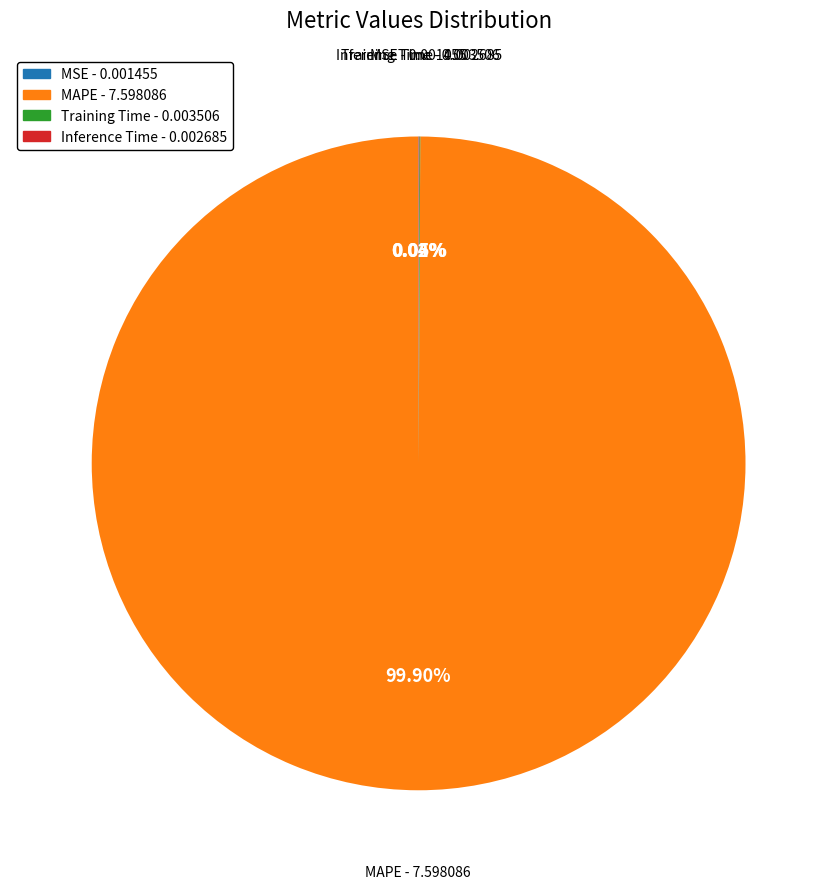

Which slice is the largest?

MAPE